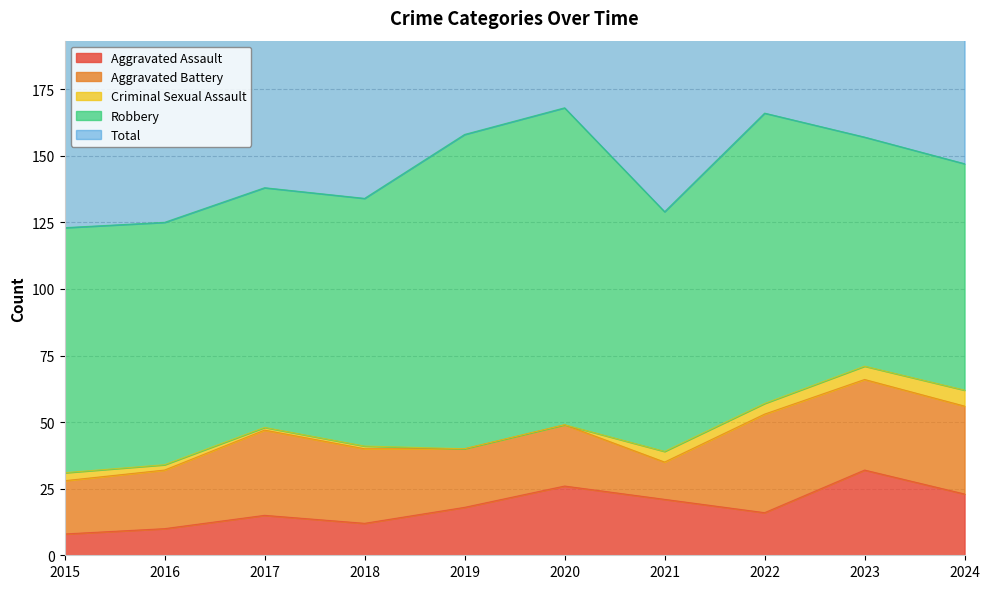

Which series changed the most between 2019 and 2024?

Robbery